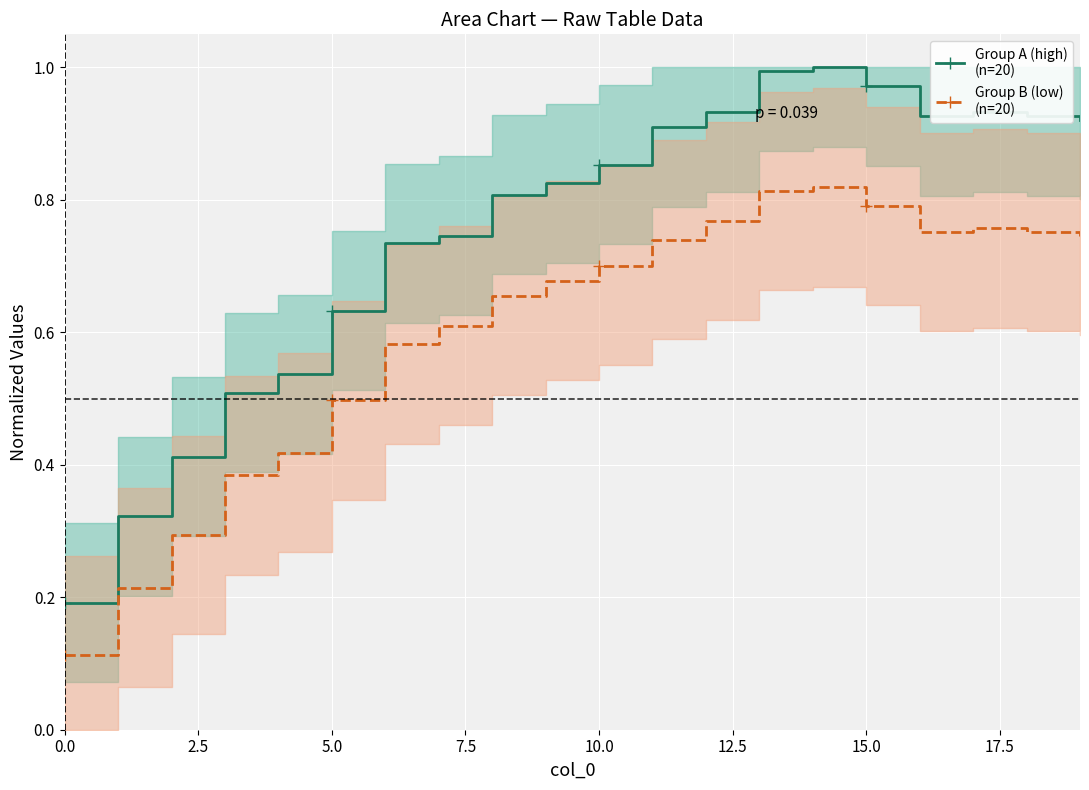

What position from the left is 12?

13